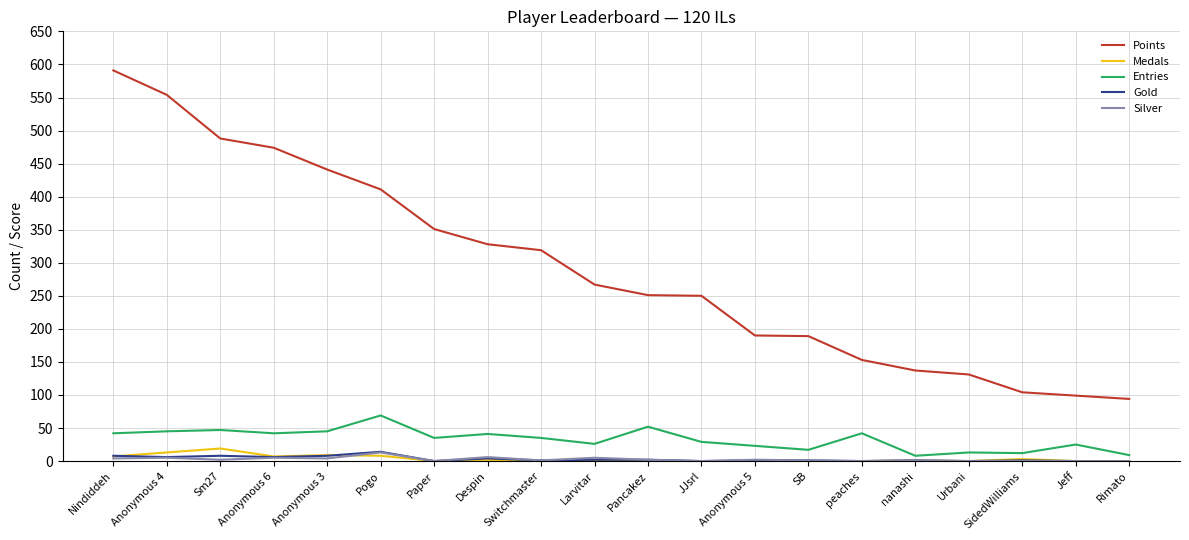

What is the total value across all series at Larvitar?

300